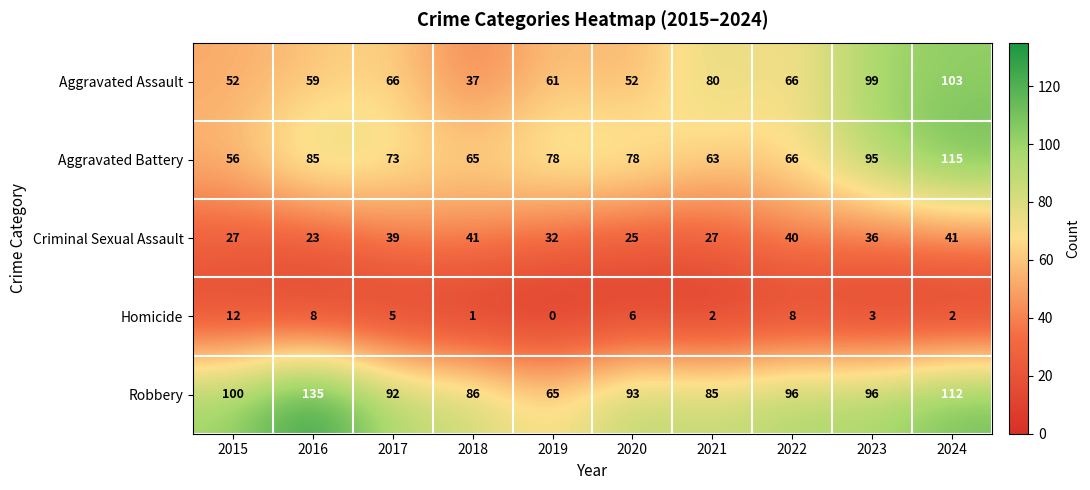

At 2019, list the series in order from smallest to largest.

Homicide, Criminal Sexual Assault, Aggravated Assault, Robbery, Aggravated Battery